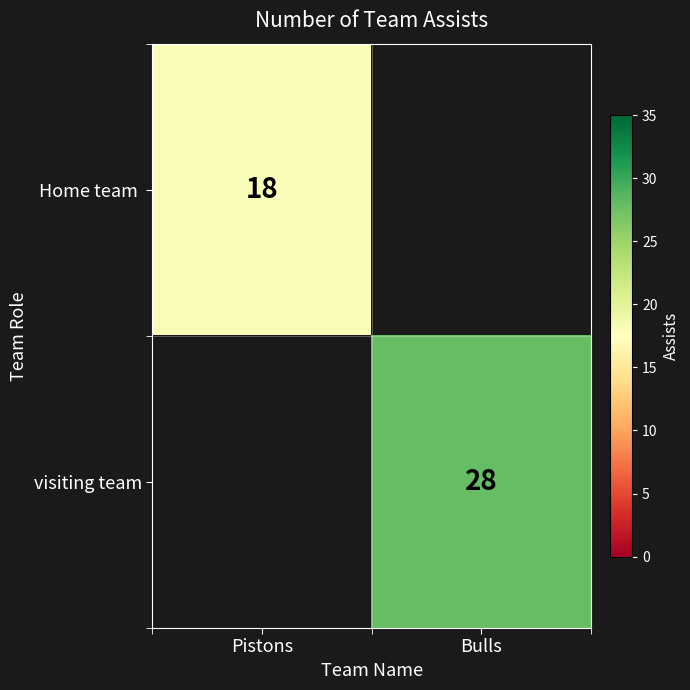

True or false: visiting team has a value of 48 at Bulls.

False